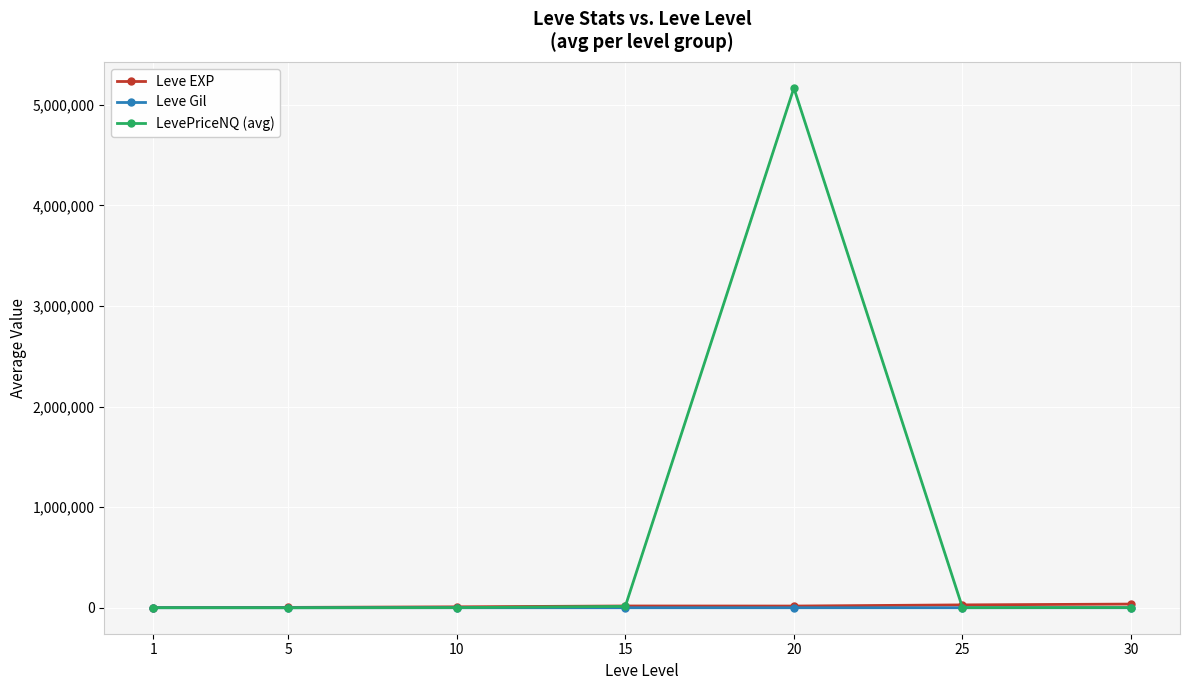

How many lines are shown in the chart?

3